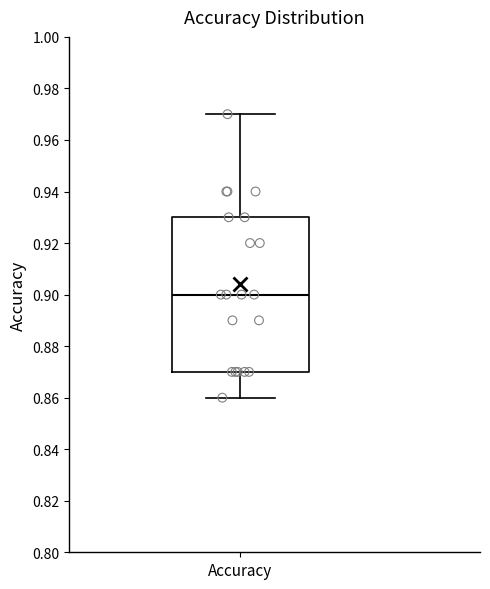

Where is the lower edge of the box for Accuracy on the y-axis? The values are not printed on the chart, so give them approximately, as read against the axis.

0.87